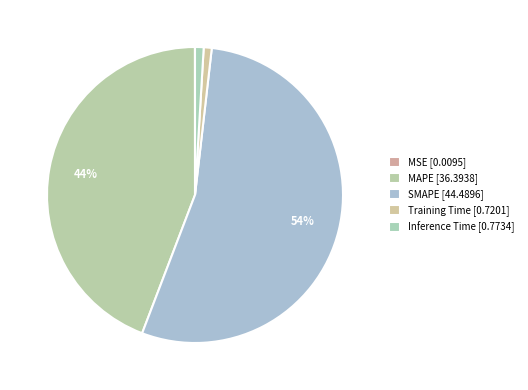

Count the number of slices in the pie.

5